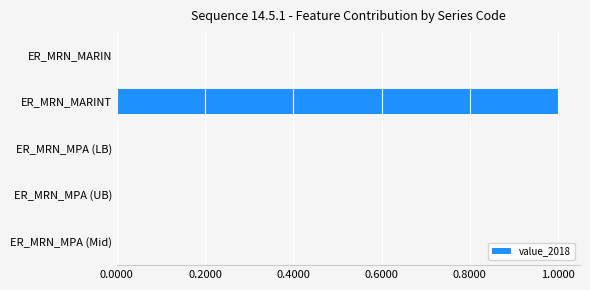

What is the average value?

0.2